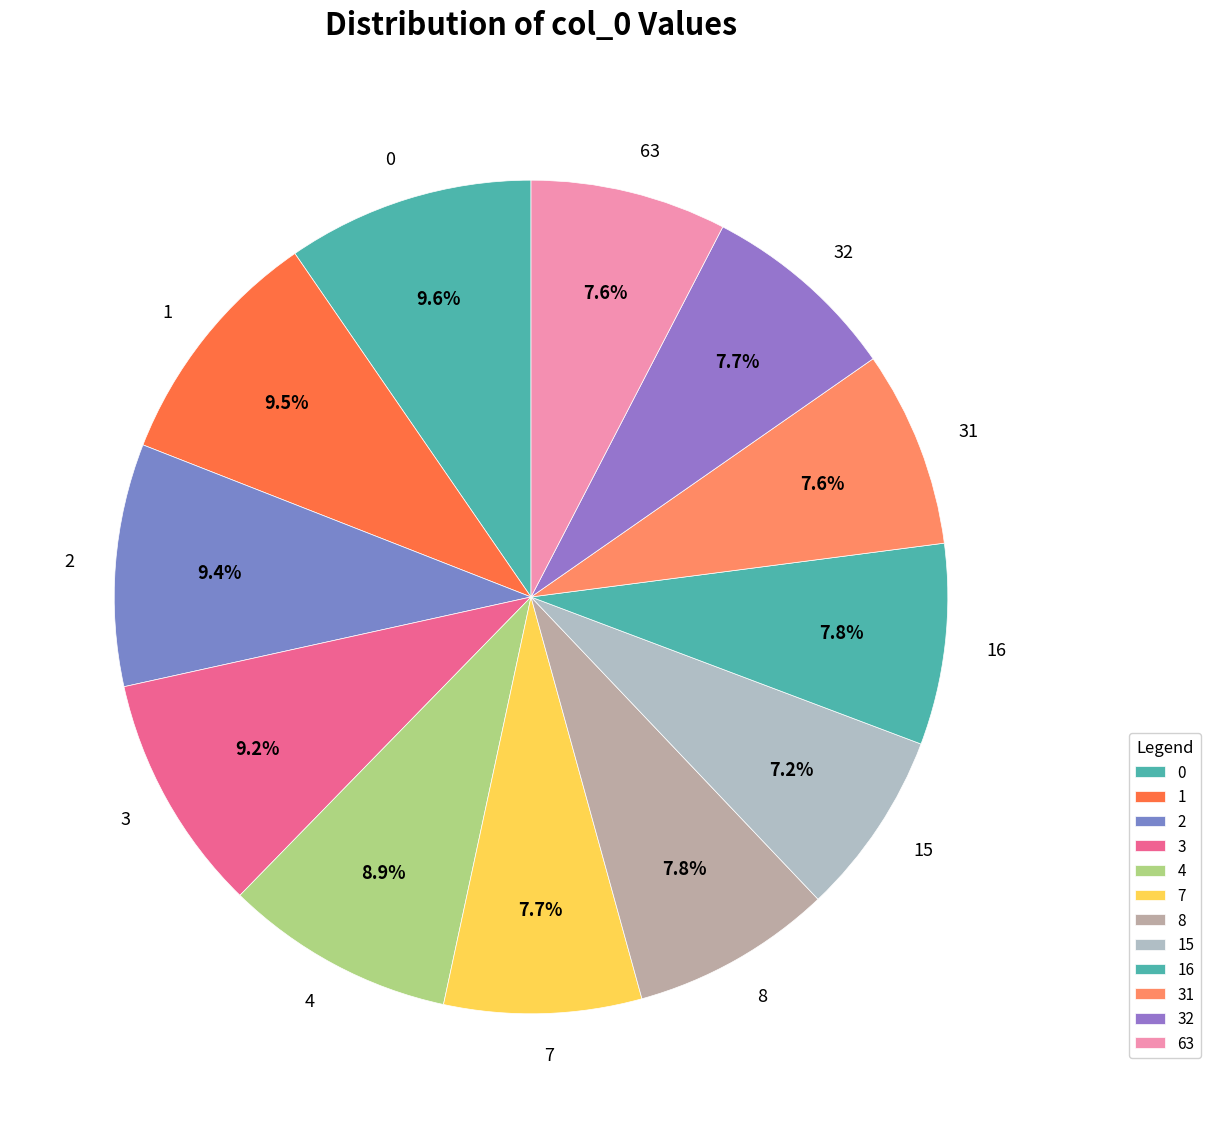

What percentage is the 16 slice, to the nearest percent?

8%